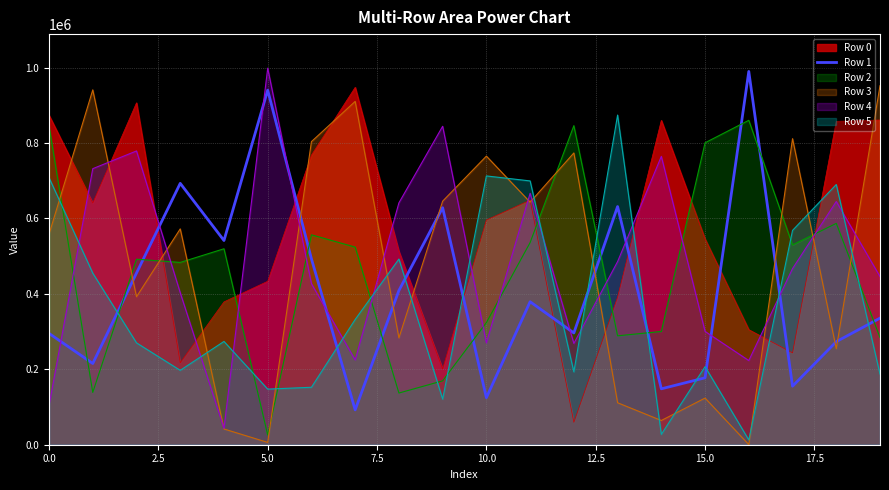

What is the difference between the second highest and minimum values?

847564